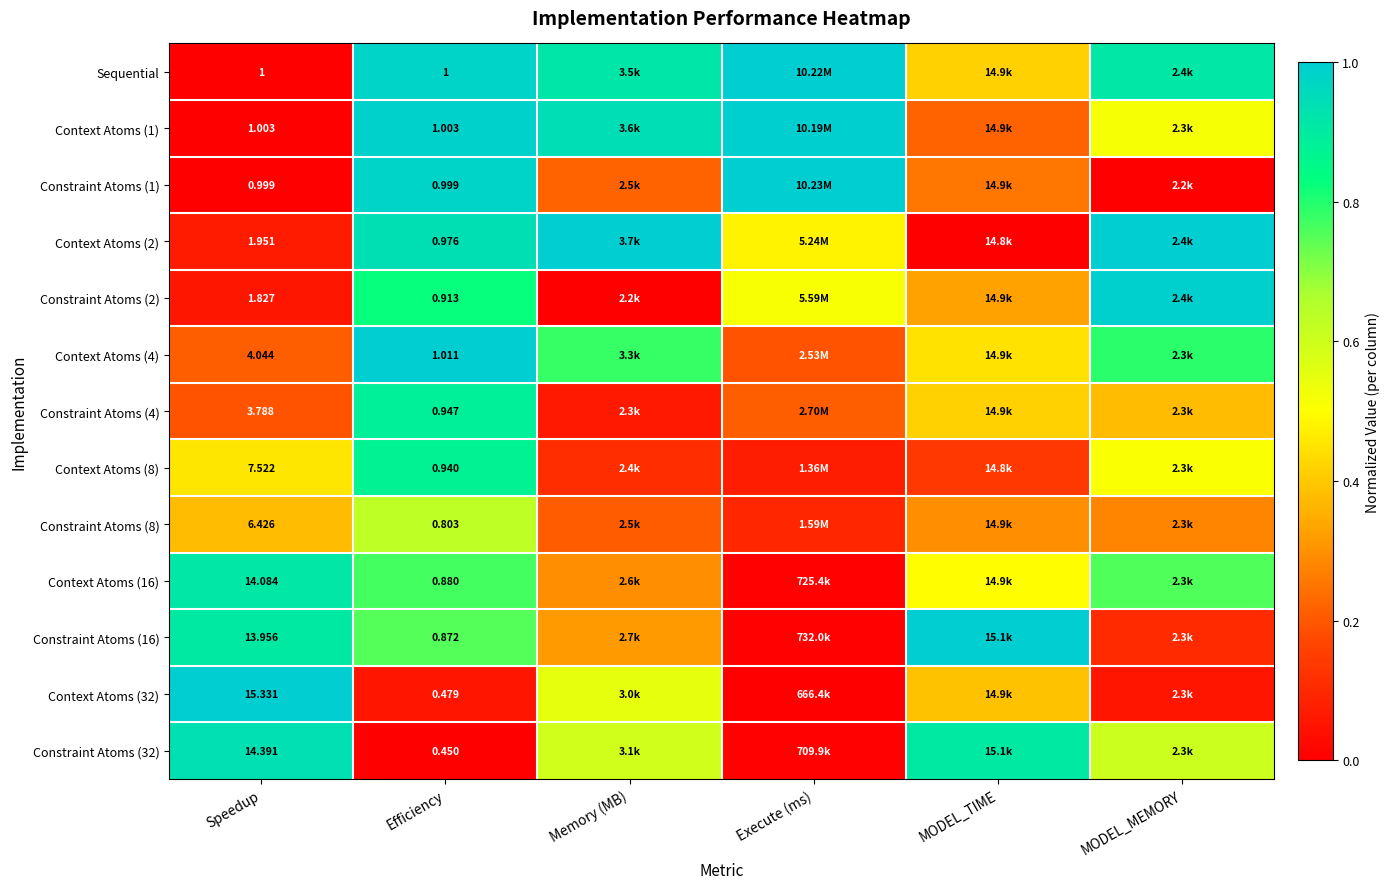

Rank the categories by Constraint Atoms (1) value from lowest to highest.

Speedup, MODEL_MEMORY, Memory (MB), MODEL_TIME, Efficiency, Execute (ms)